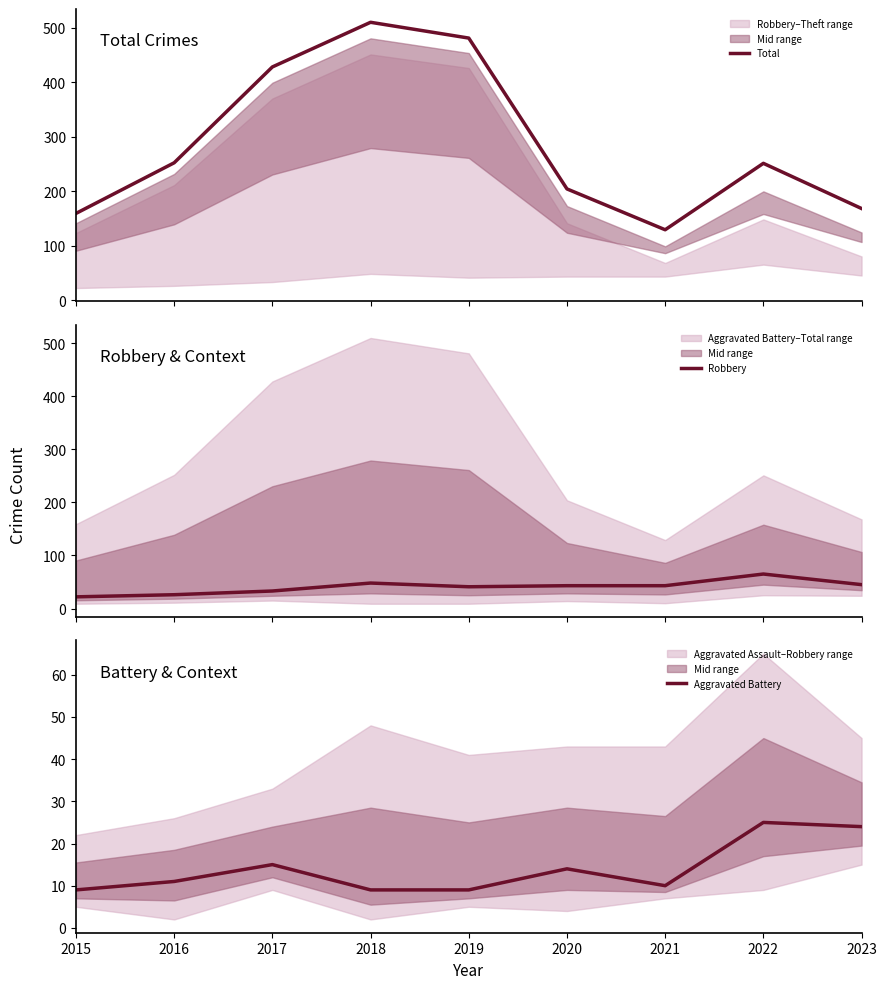

What is the difference between the maximum and second lowest values in the Aggravated Battery series?

16